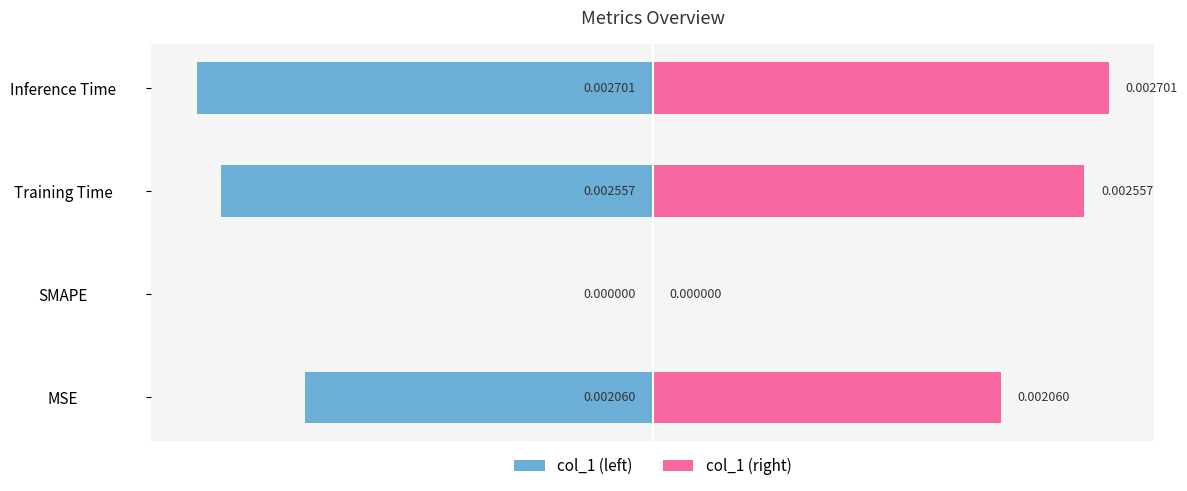

Rank the series by their maximum value, from lowest to highest.

col_1 (left), col_1 (right)